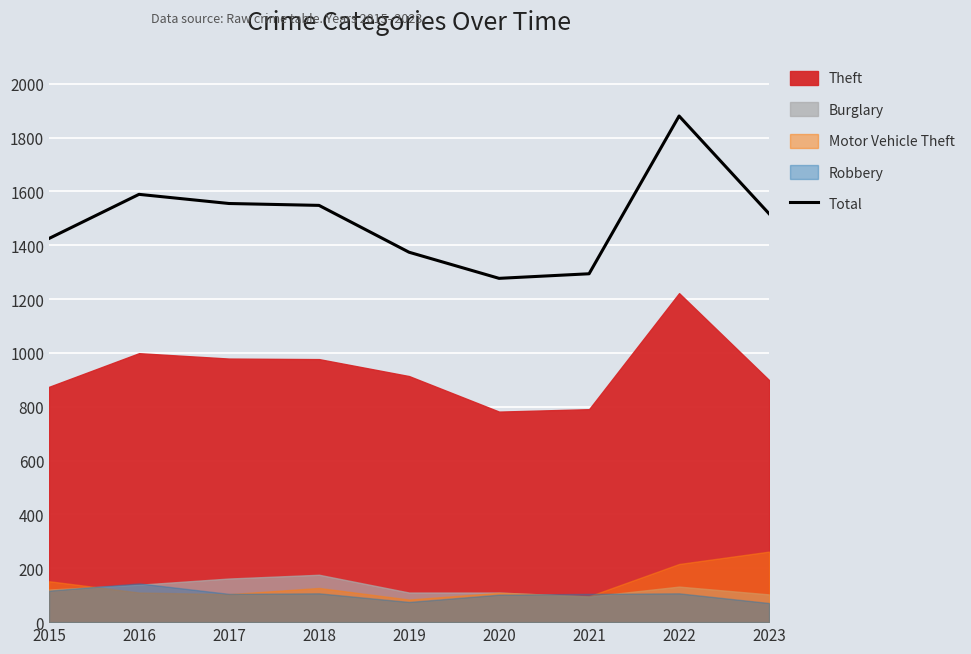

Reading right to left, list all the values displayed in this chart.

2023=1517	2022=1880	2021=1294	2020=1277	2019=1374	2018=1548	2017=1555	2016=1589	2015=1425